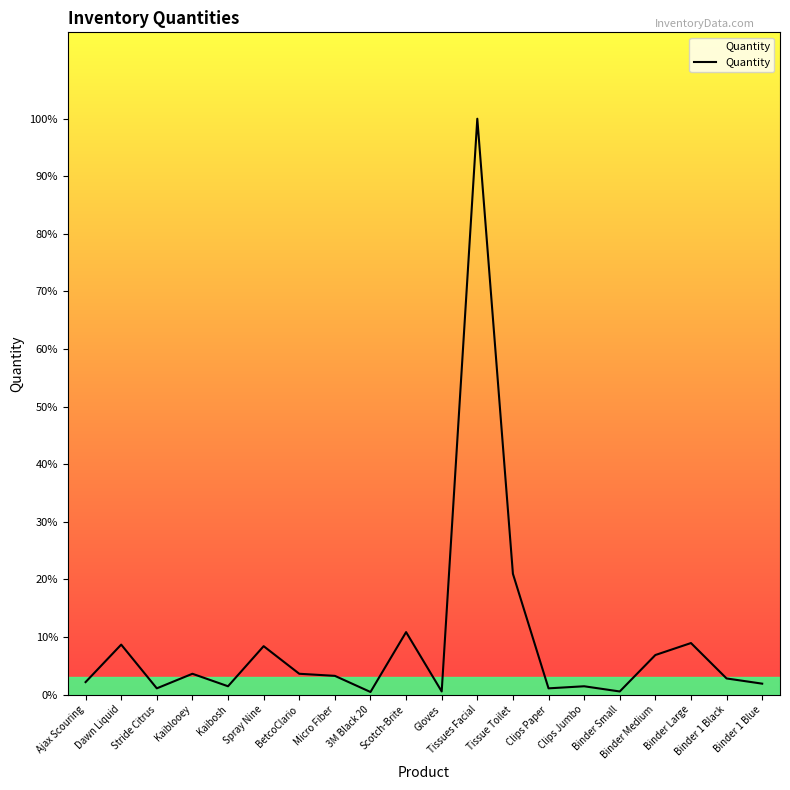

What is the difference between the second highest and minimum values?

227